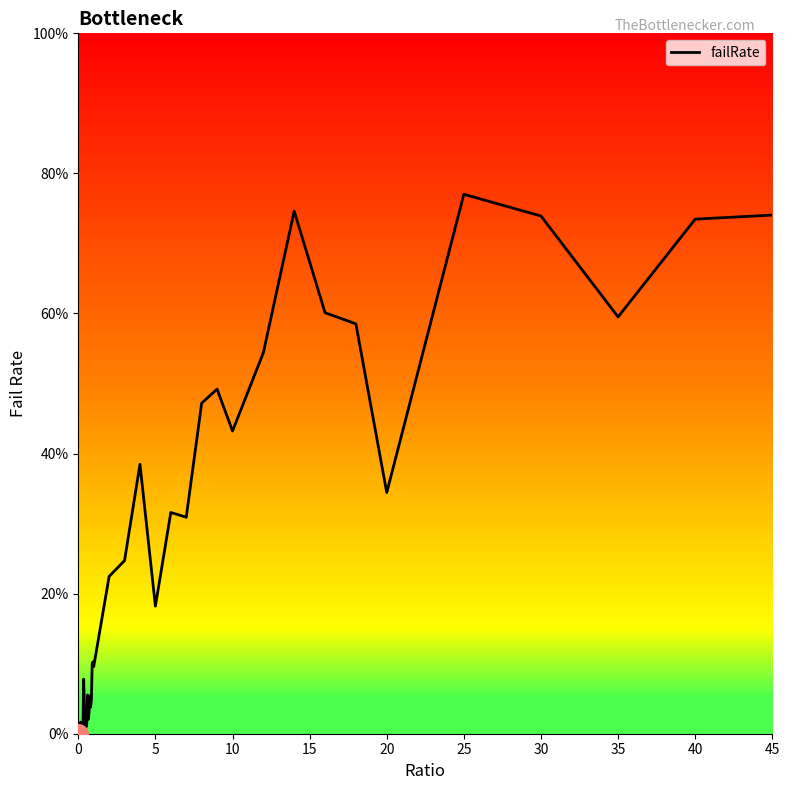

What is the greatest value displayed?

77.0